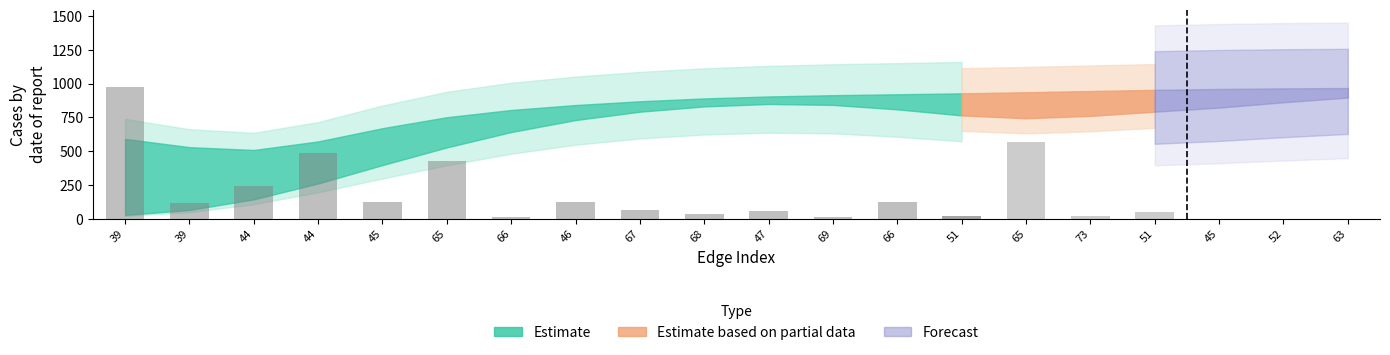

The length series shows 20.9 at 73. True or false?

True